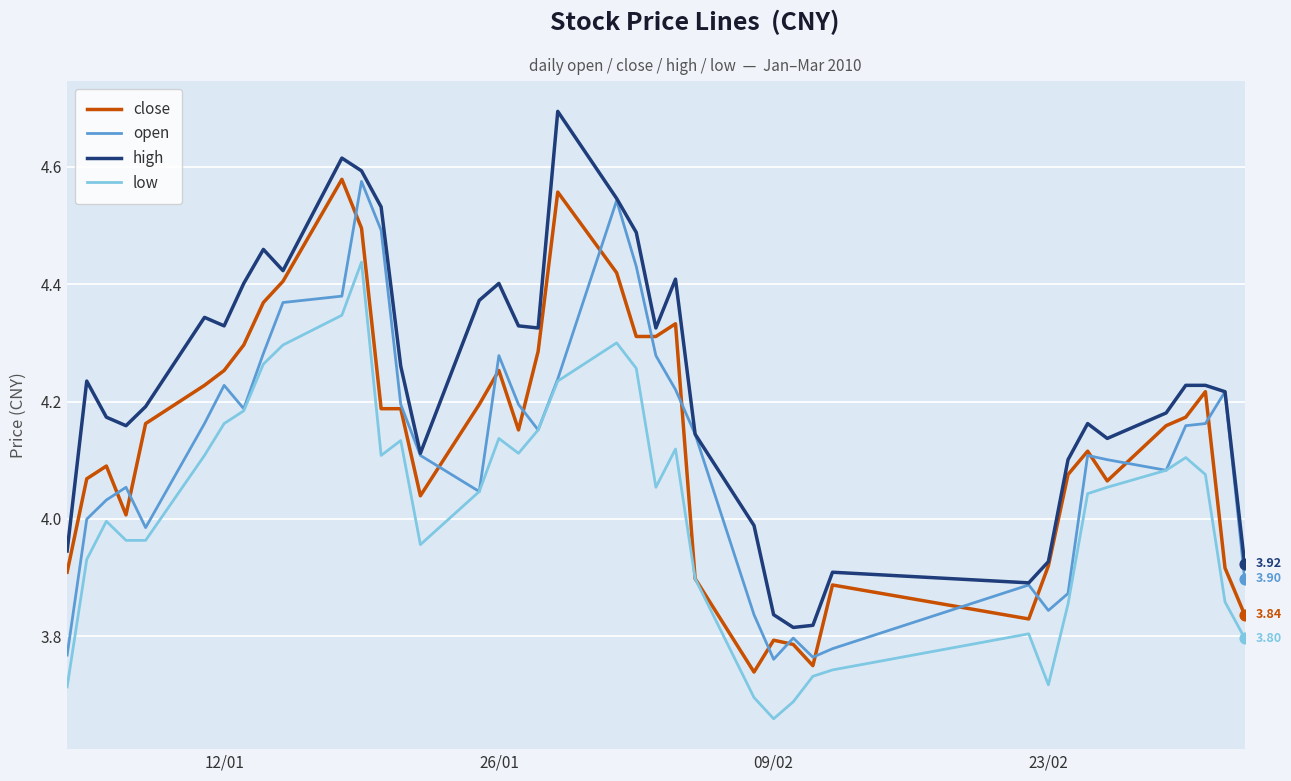

Which series has the largest total across all categories?

high